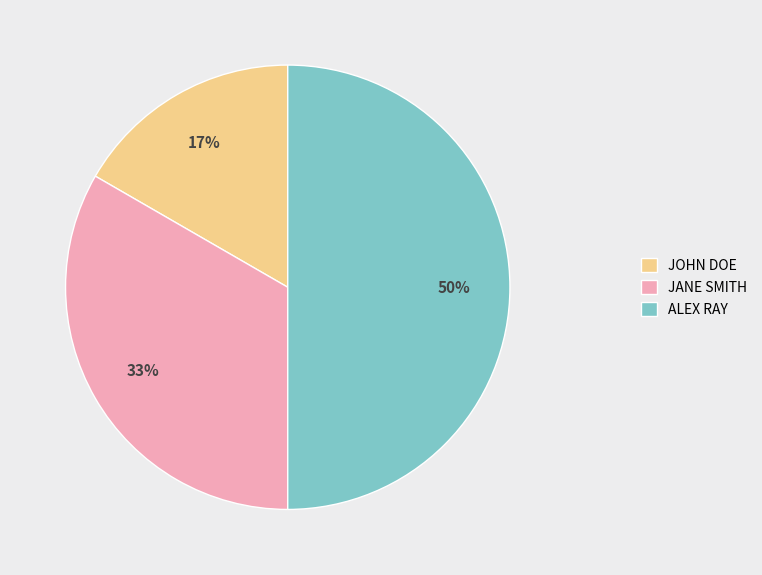

Do JANE SMITH and ALEX RAY together represent more than half of the pie?

Yes